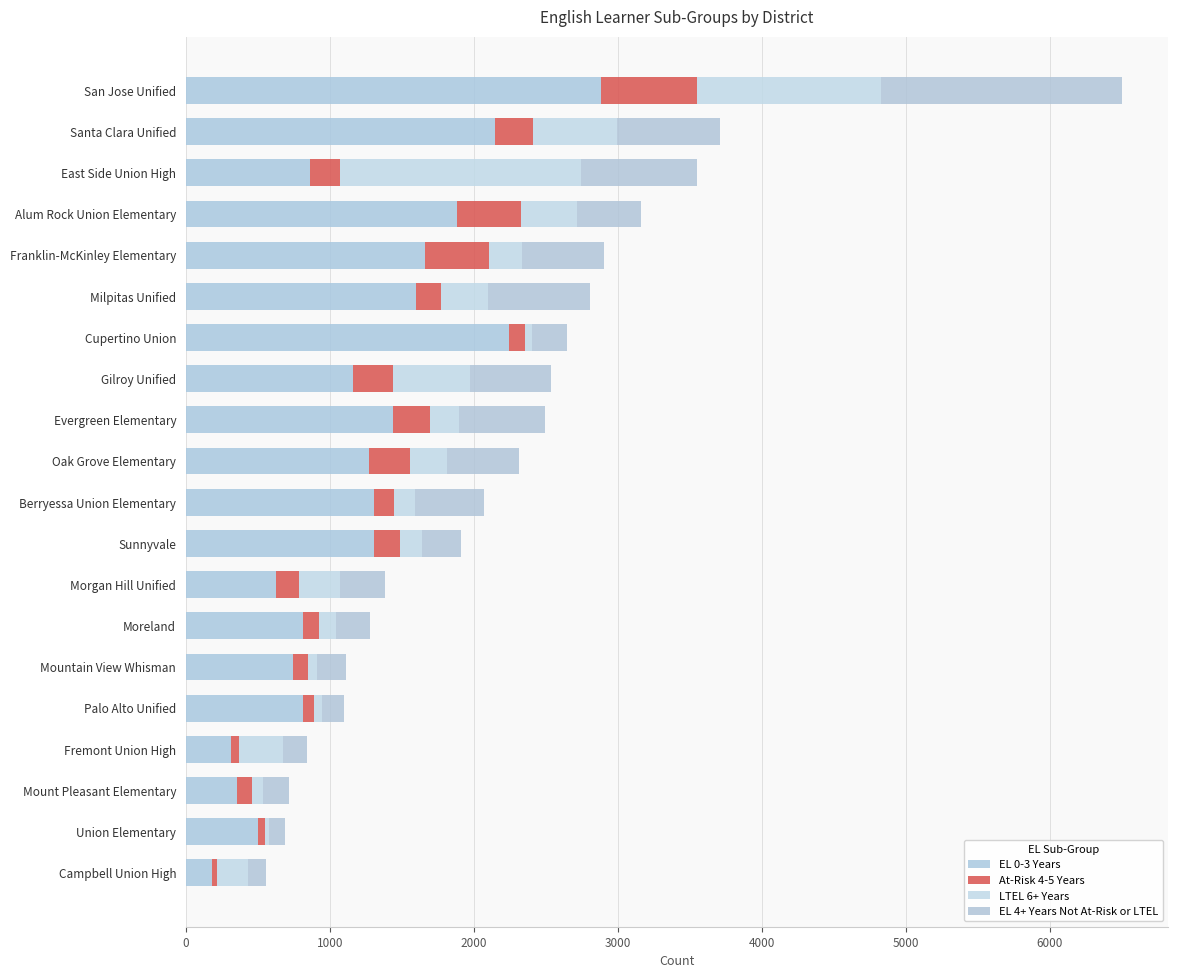

At how many categories does at least one series exceed 2345?

1